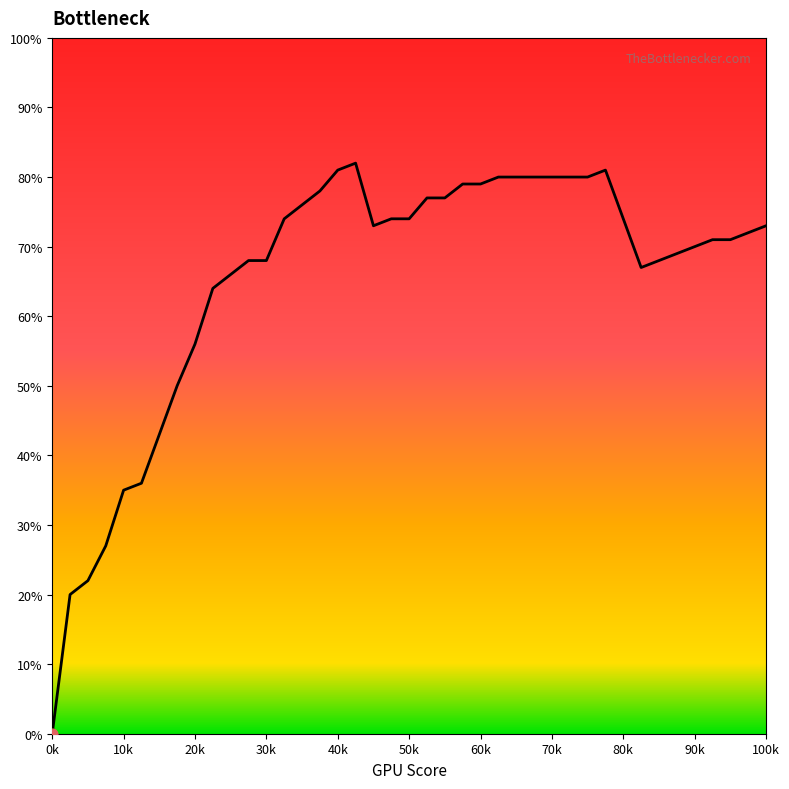

What is the greatest value displayed?

82.0